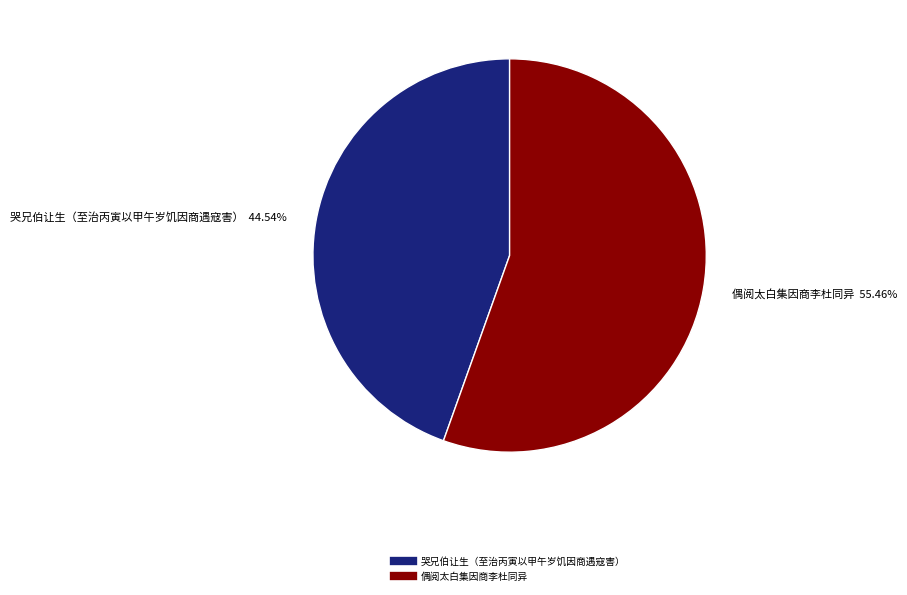

Which has a higher value, 哭兄伯让生（至治丙寅以甲午岁饥因商遇寇害） or 偶阅太白集因商李杜同异?

偶阅太白集因商李杜同异